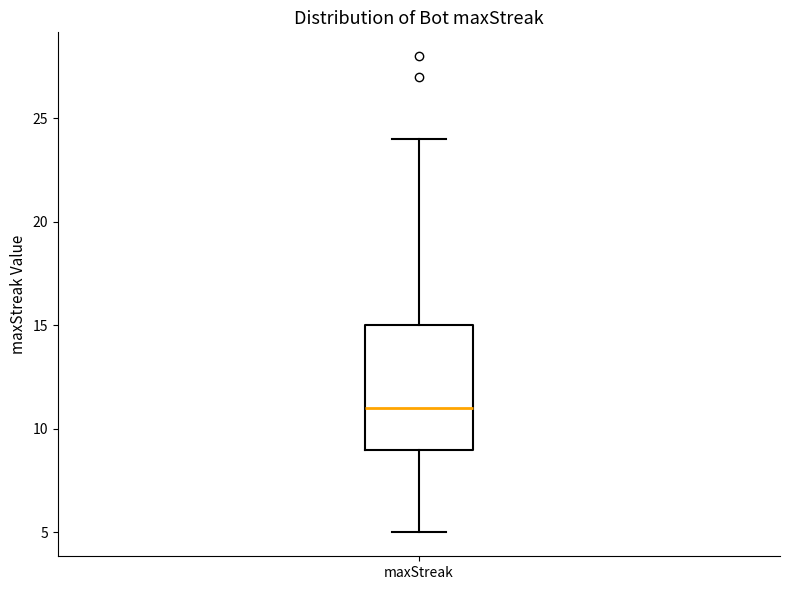

Transcribe this box plot: give where the median line is, the range the box spans, and where the two whiskers end, as read against the y-axis. The values are not printed on the chart, so give them approximately, as read against the axis.

median 11, box 9 to 15, whiskers 5 to 24